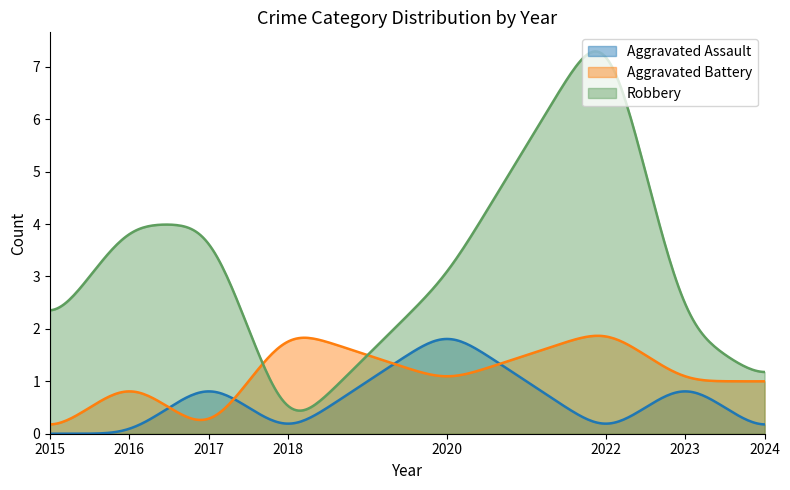

Which series has the largest total across all categories?

Robbery